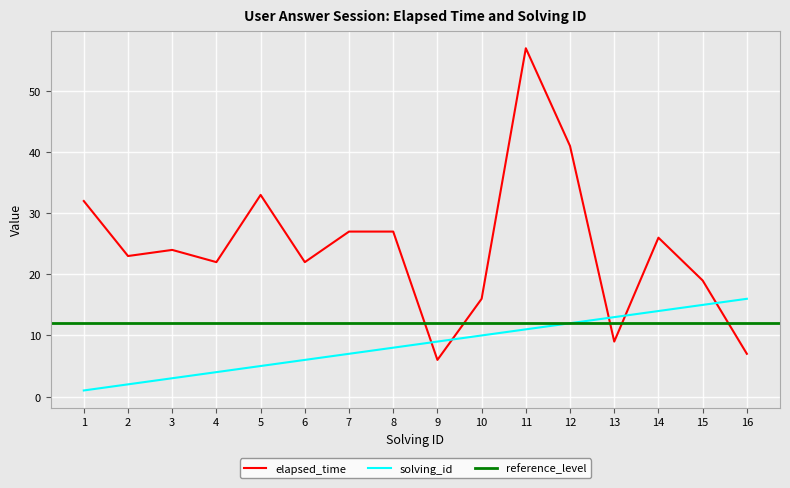

At how many categories does at least one series exceed 9?

15